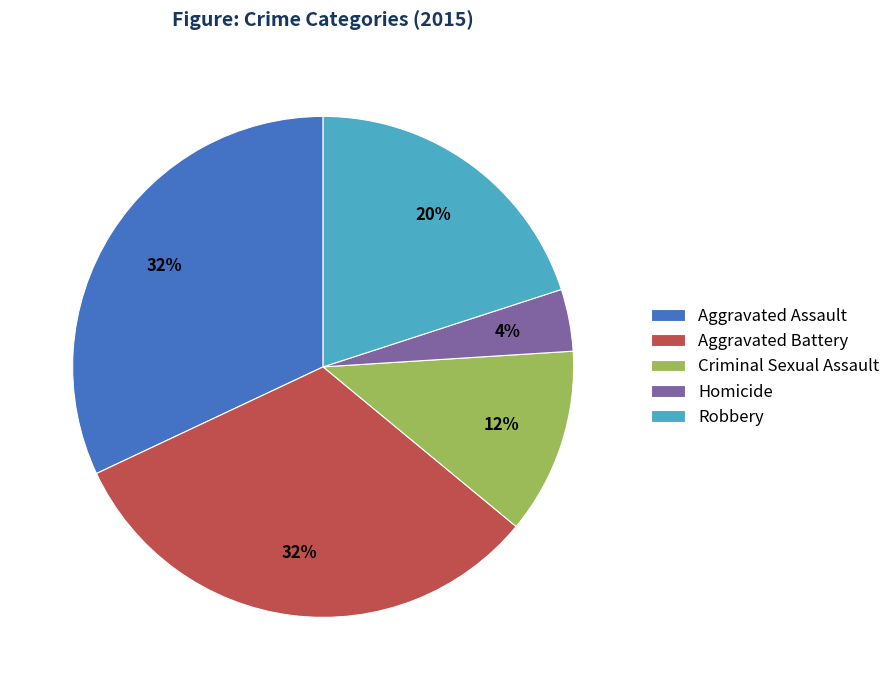

How many segments does this pie chart have?

5